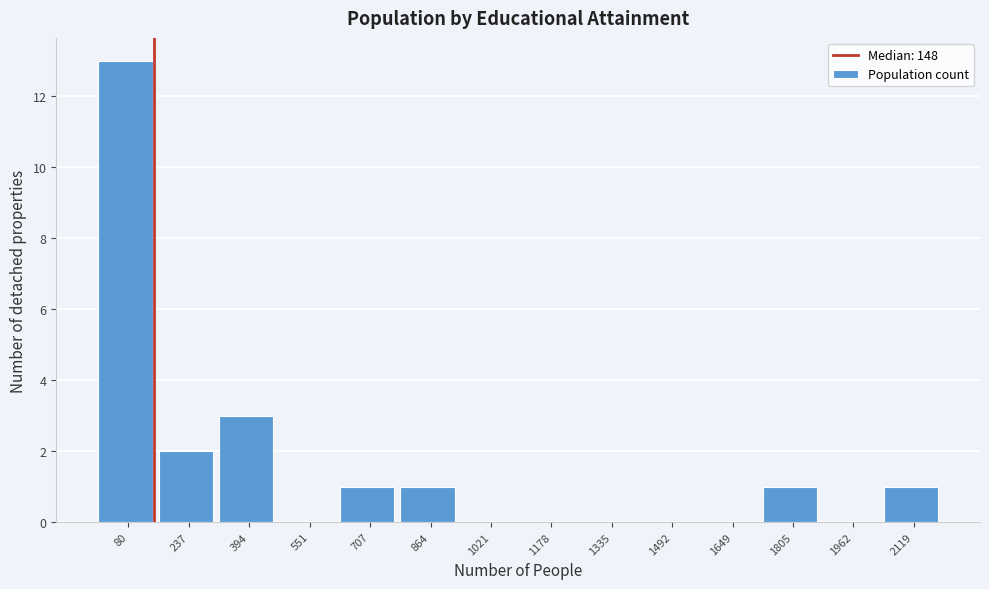

How tall is the bar that spans 620 to 780 on the x-axis? Neither the bar edges nor the heights are printed on the chart, so give them approximately, as read against the axes.

1